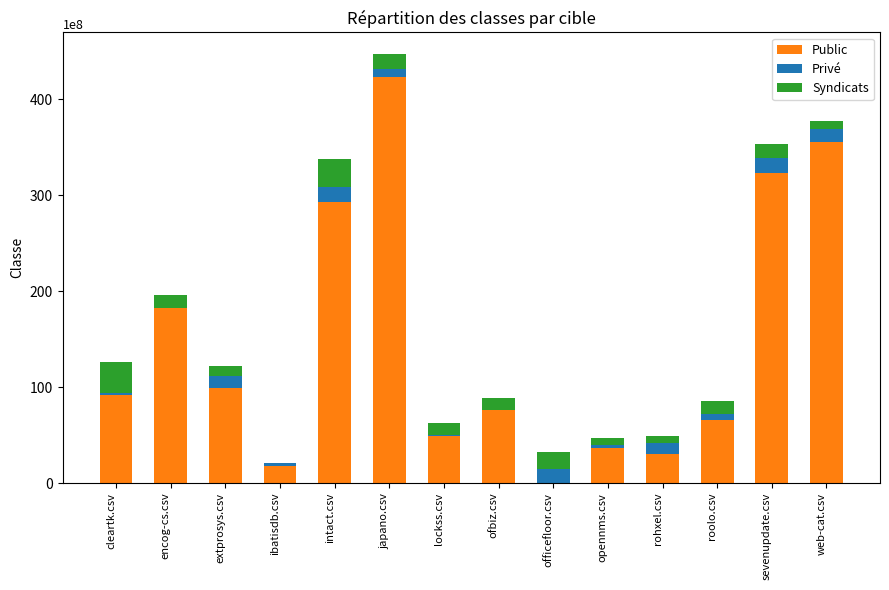

Where is Public nearest to the value 211?

encog-cs.csv